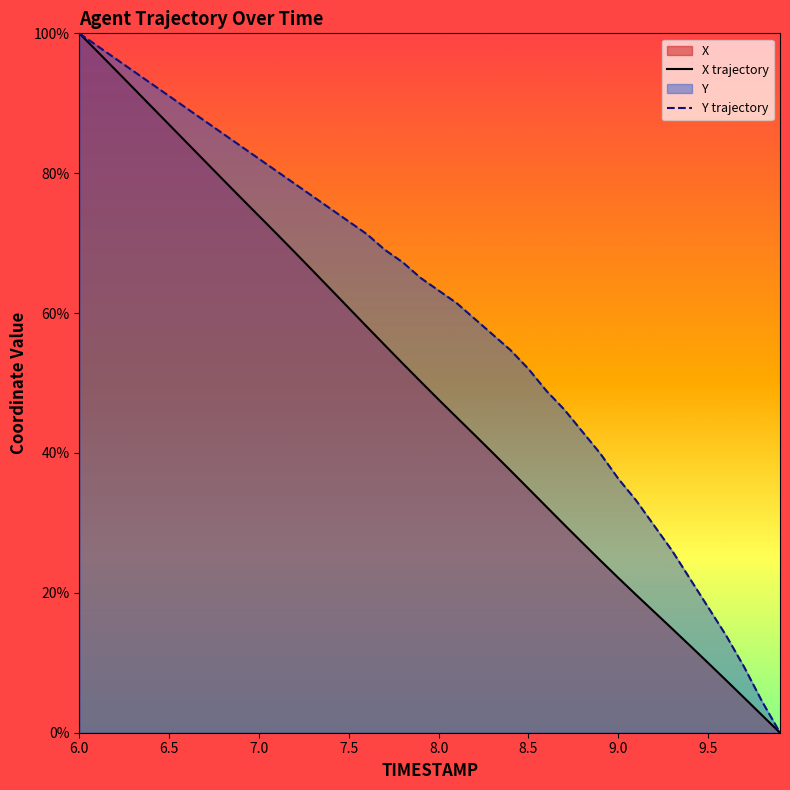

The value of X trajectory at 6.0 is 100.0. True or false?

True